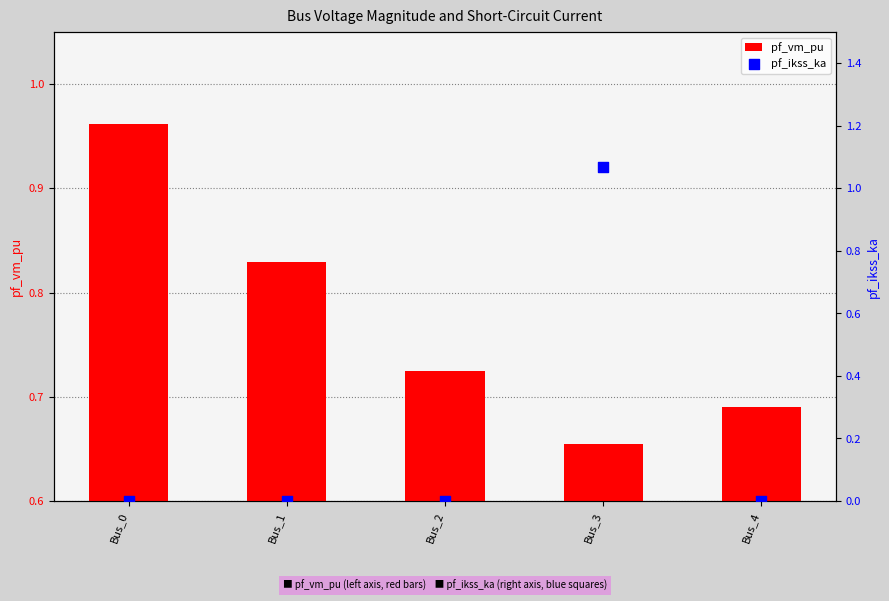

Which series reaches the minimum Y coordinate?

pf_ikss_ka